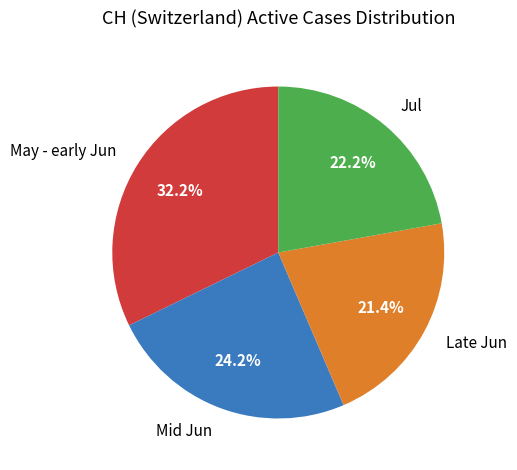

Between Jul and May - early Jun, which is larger?

May - early Jun